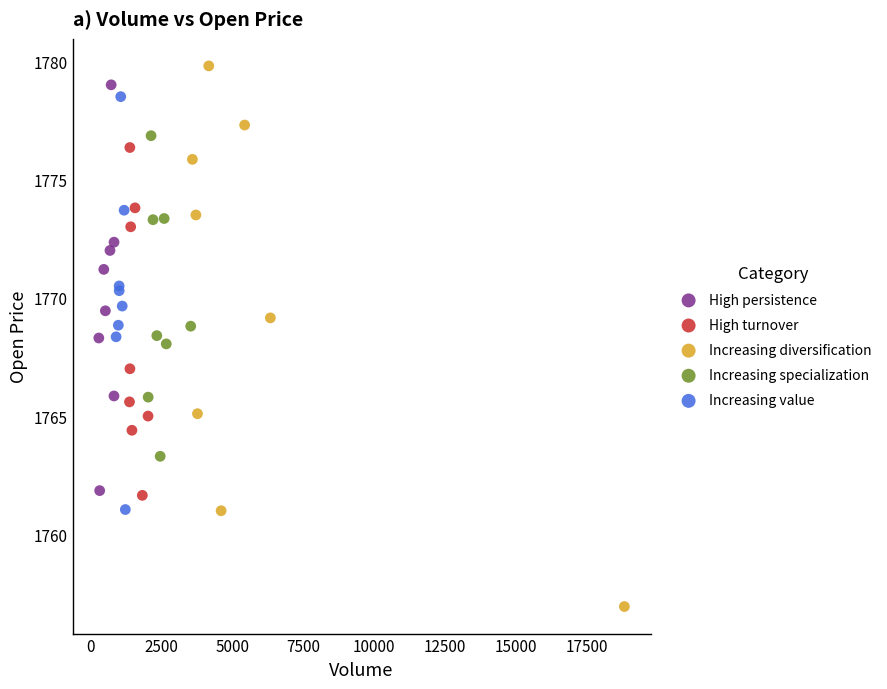

Which series reaches the maximum Y coordinate?

Increasing diversification